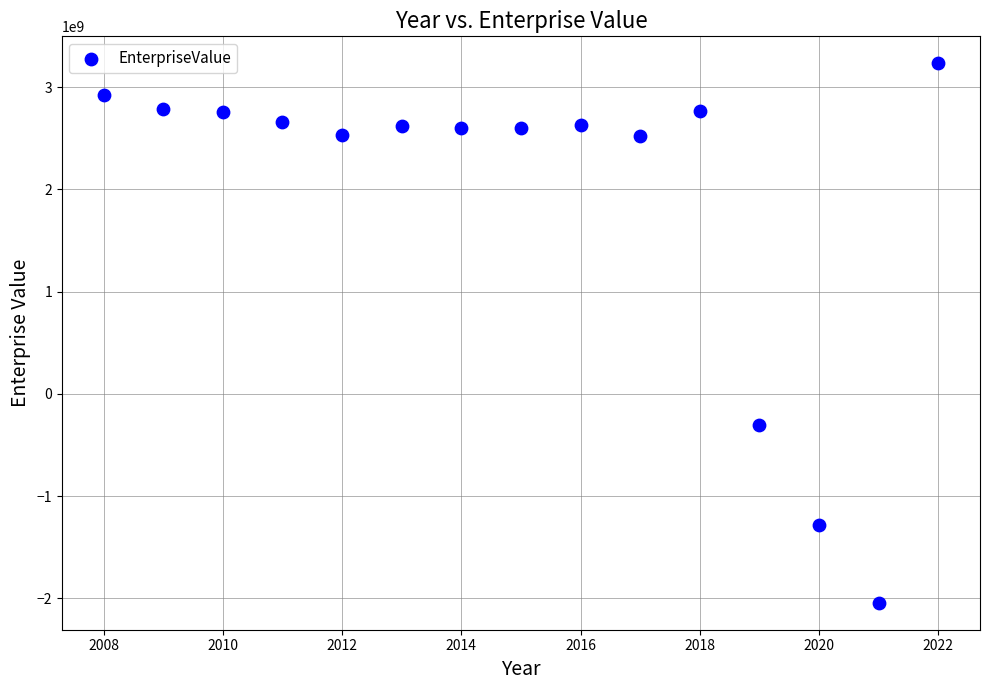

What Y value in the scatter plot is closest to 595321705?

-302542000